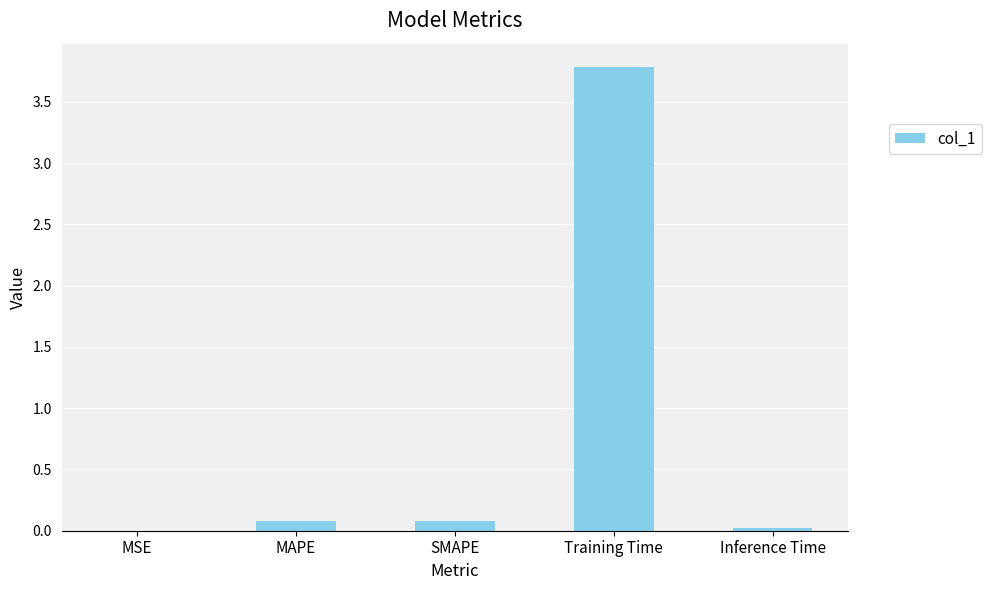

At which category does the chart reach its peak across all series?

Training Time